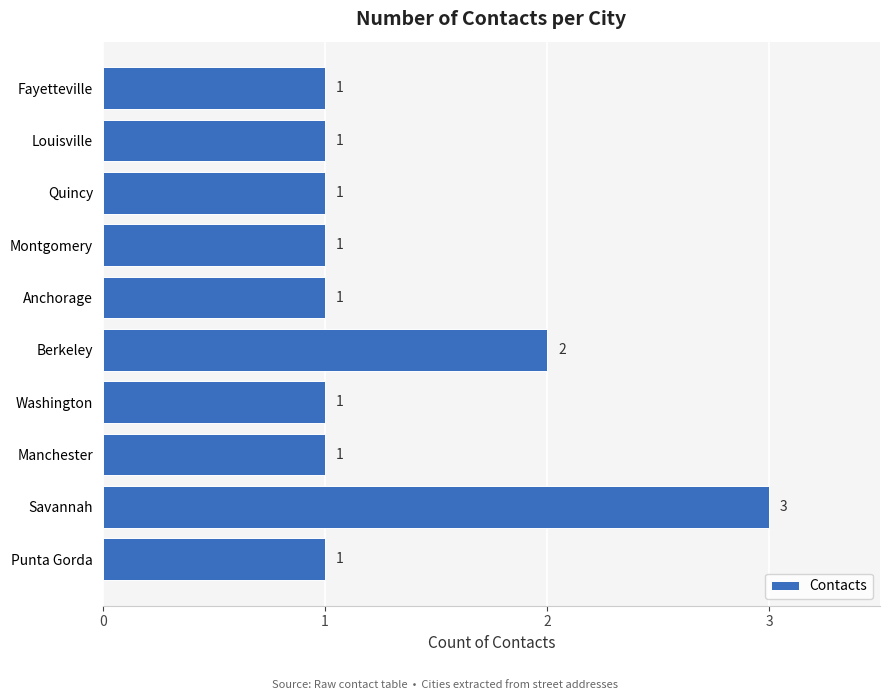

Does the chart contain stacked bars?

No